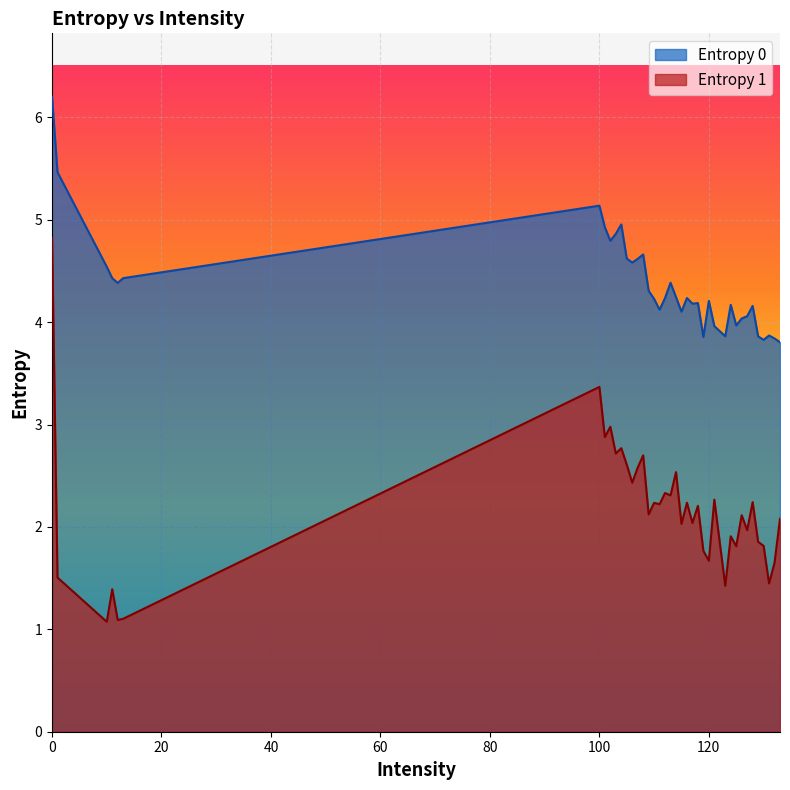

True or false: Entropy 1 and Entropy 0 cross at least once.

False